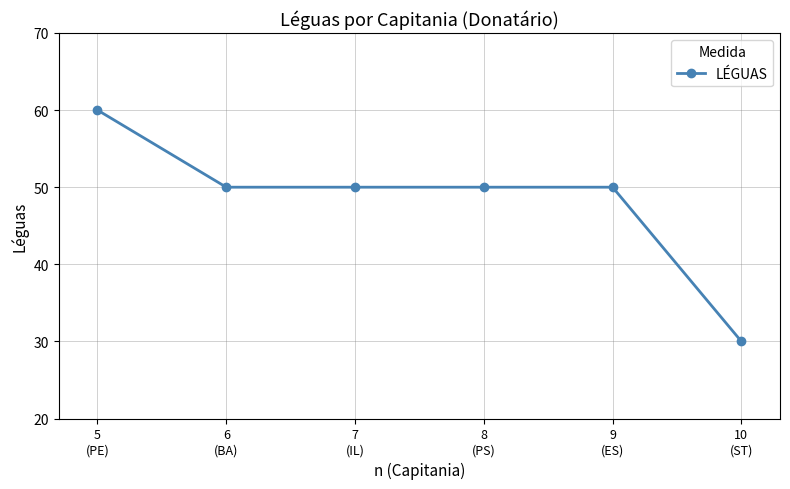

Reading right to left, transcribe all the data shown in this chart.

30	50	50	50	50	60